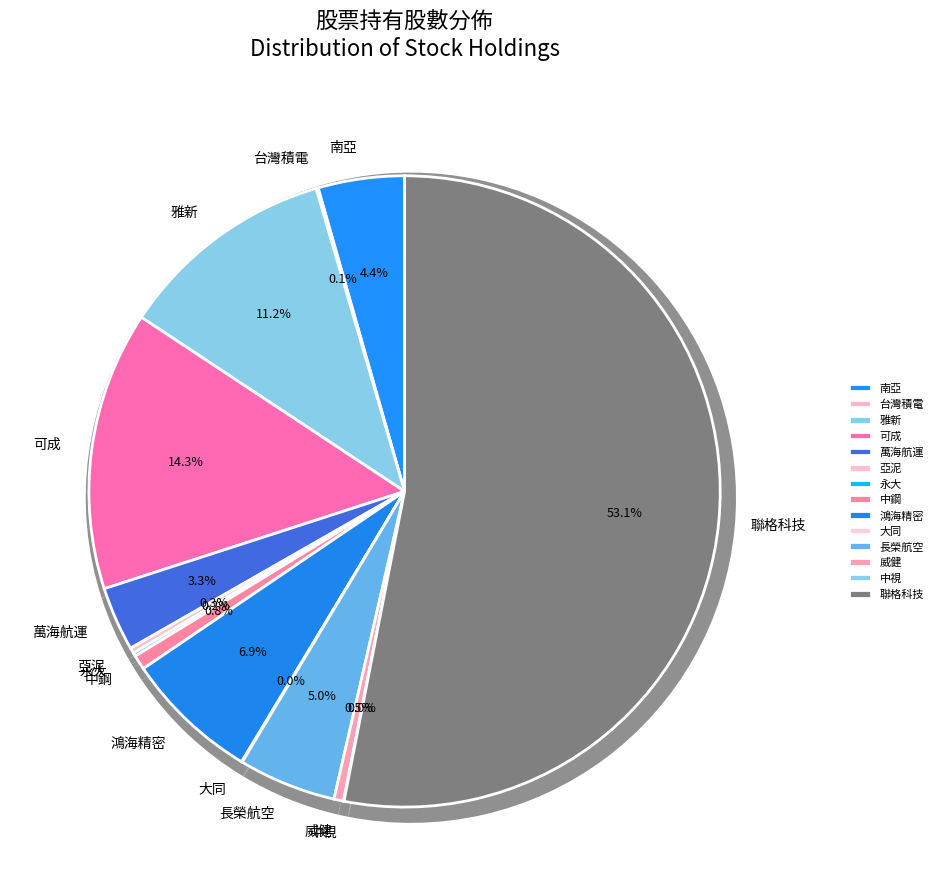

Rank the categories by value from highest to lowest.

聯格科技, 可成, 雅新, 鴻海精密, 長榮航空, 南亞, 萬海航運, 中鋼, 威健, 亞泥, 永大, 台灣積電, 大同, 中視